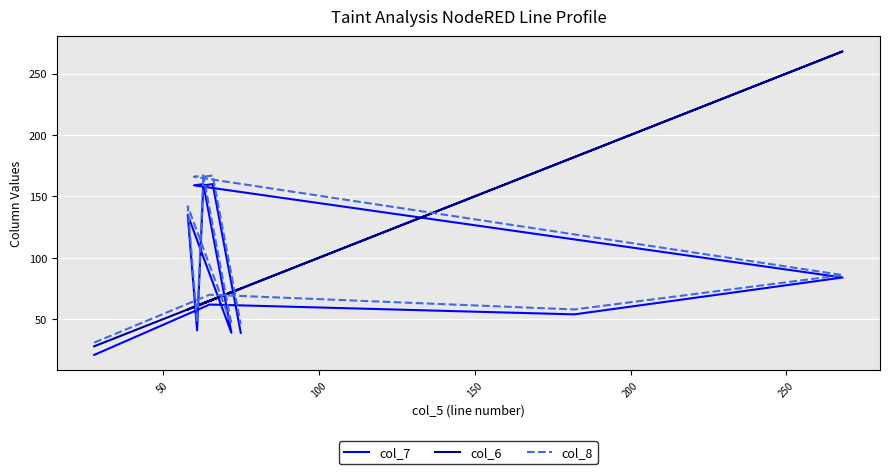

How many interior local valleys does the col_8 series have?

3